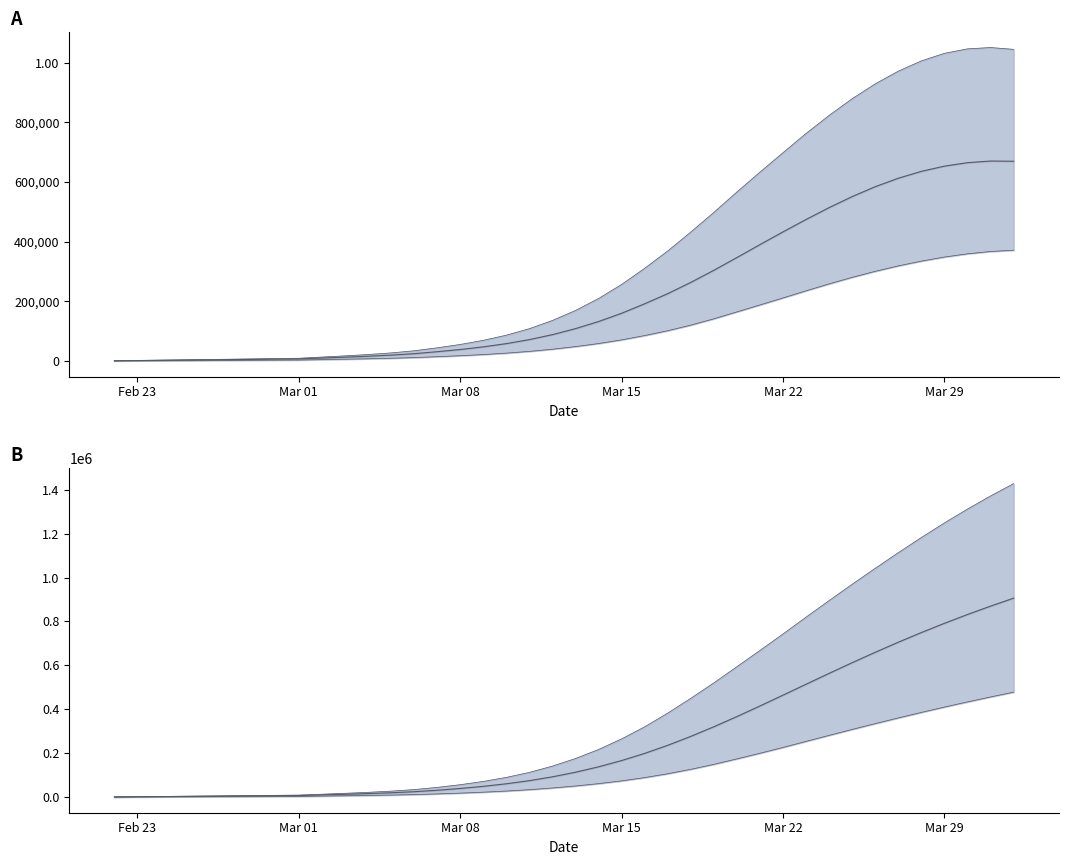

True or false: predicted_current_infected_lower and predicted_current_infected_mean intersect in this chart.

False